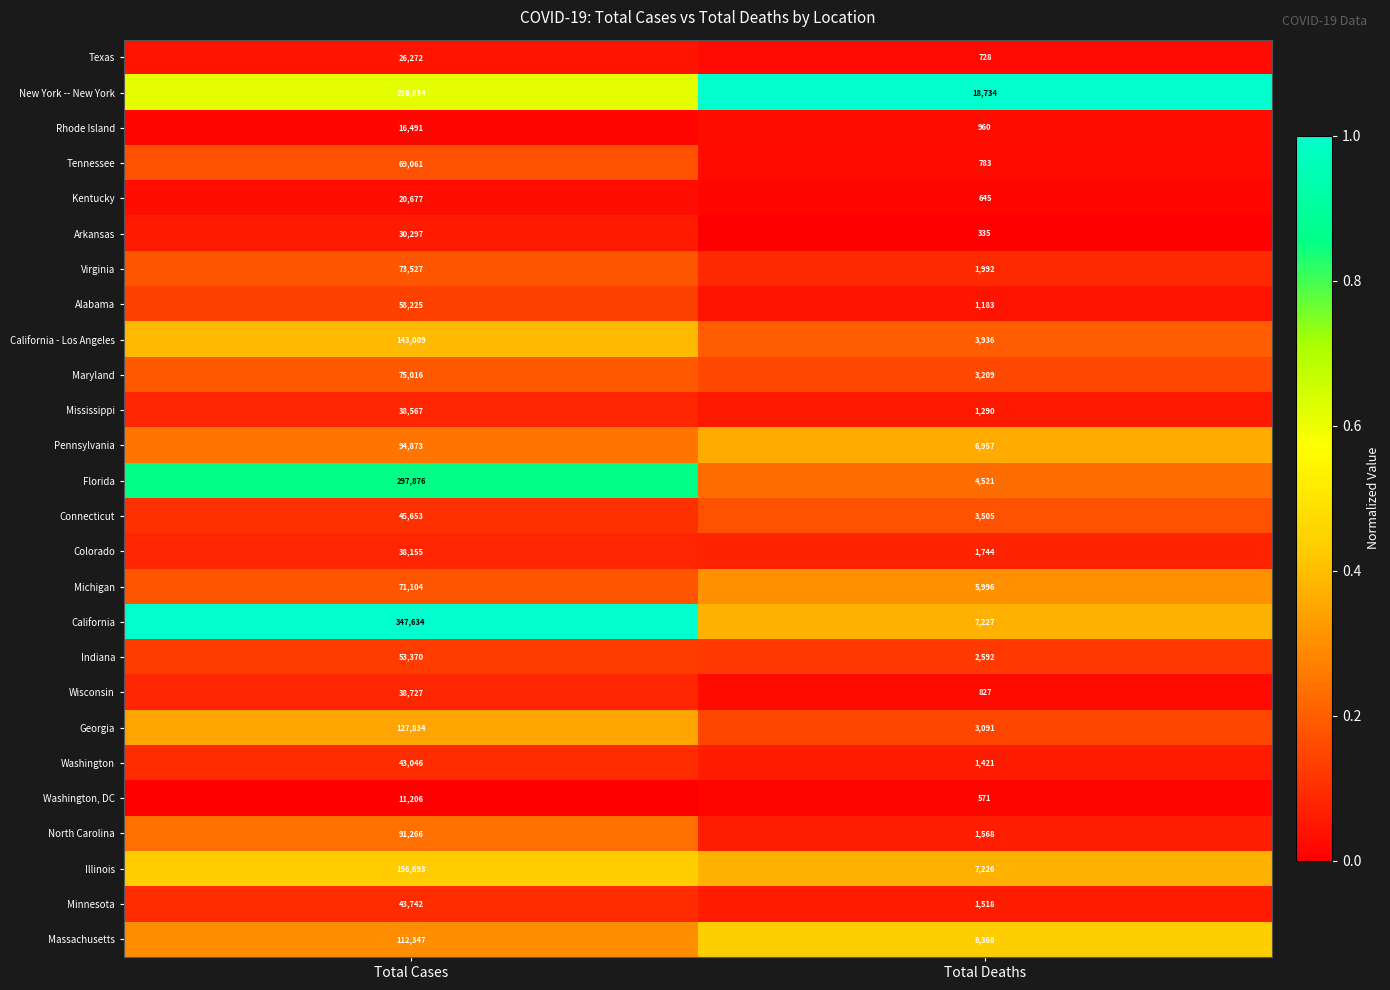

How many categories are shown in the chart?

2